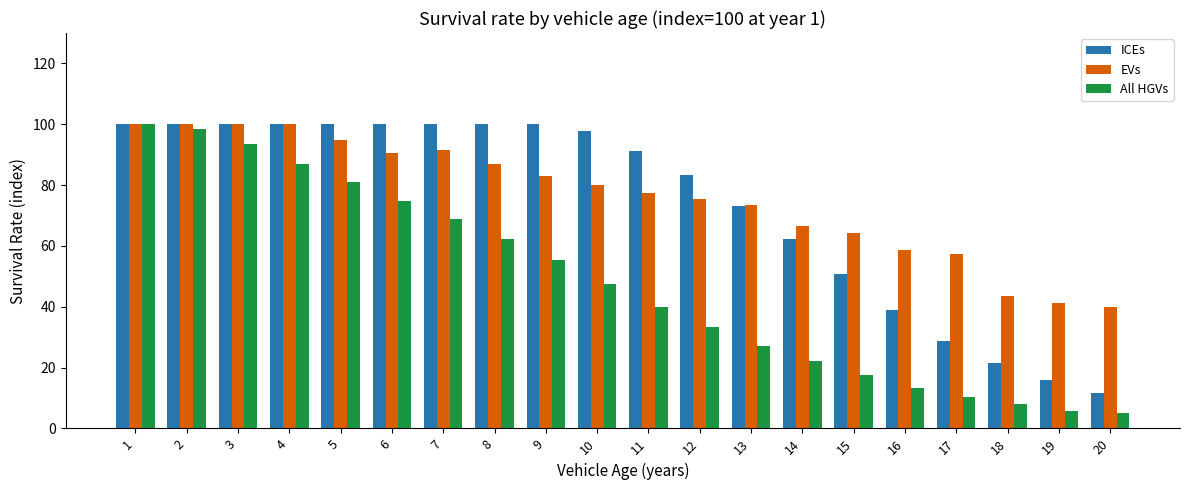

Read the ICEs value at 17.

28.8